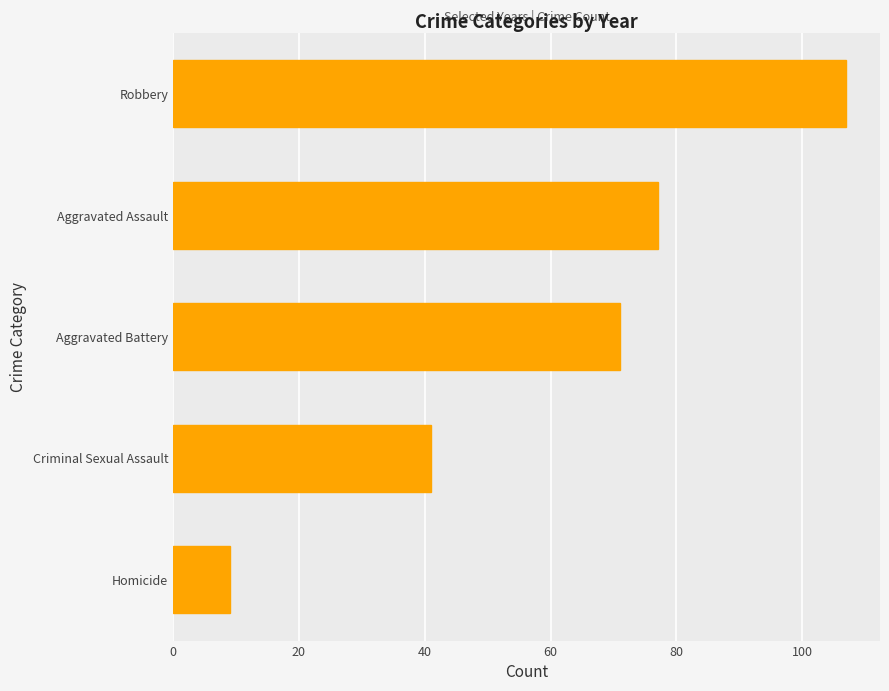

How many series are shown in this chart?

1